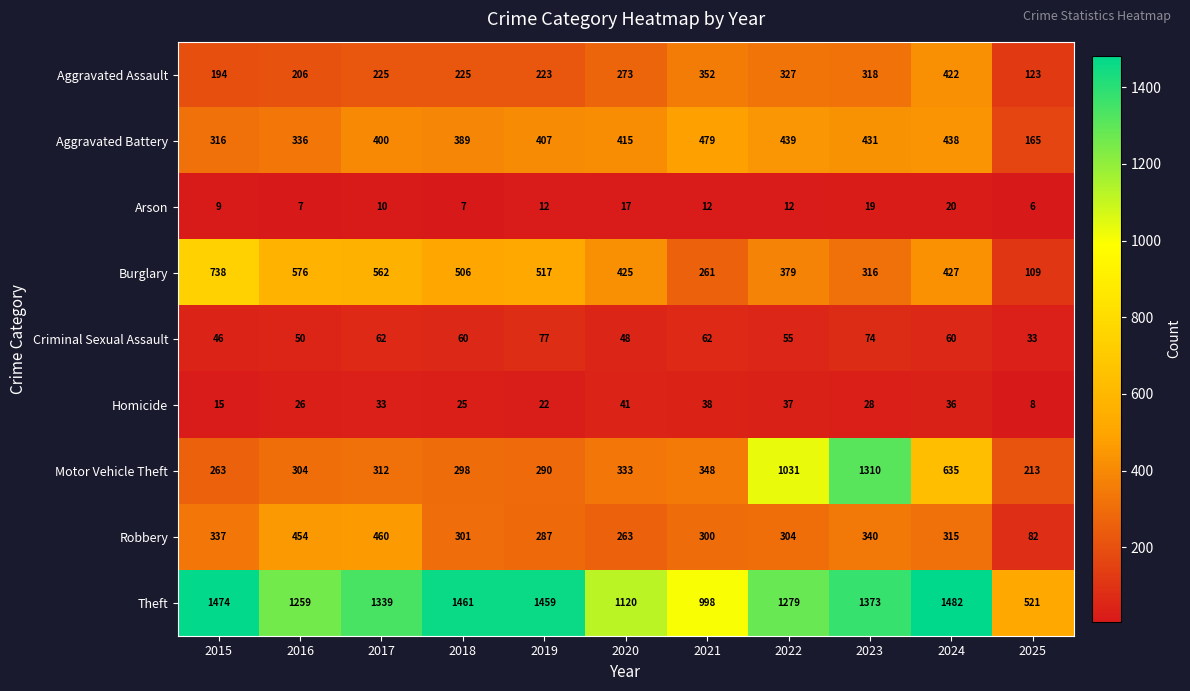

What is the difference between the Robbery values at 2015 and 2022?

33